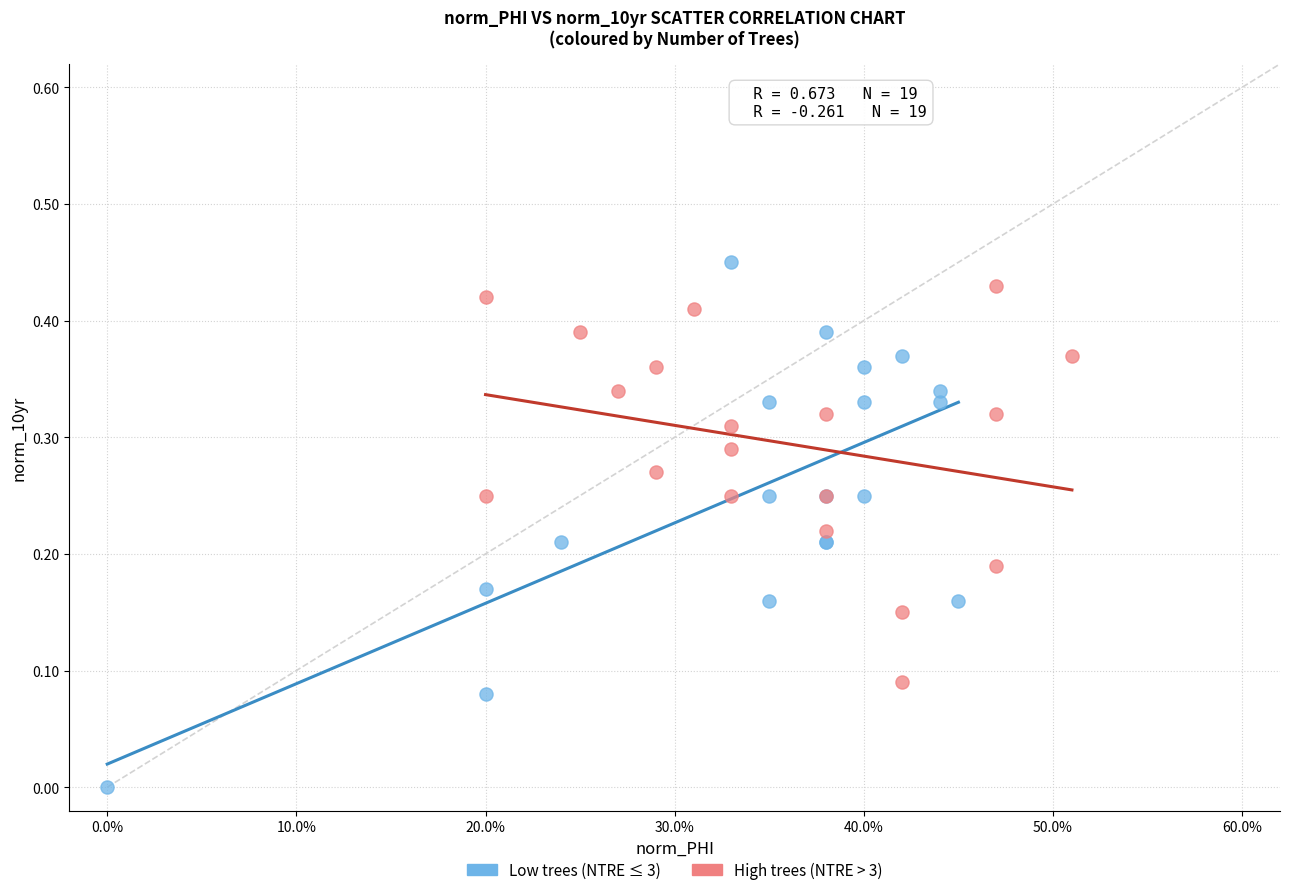

Which series has the widest spread of Y values?

Low trees (NTRE ≤ 3)